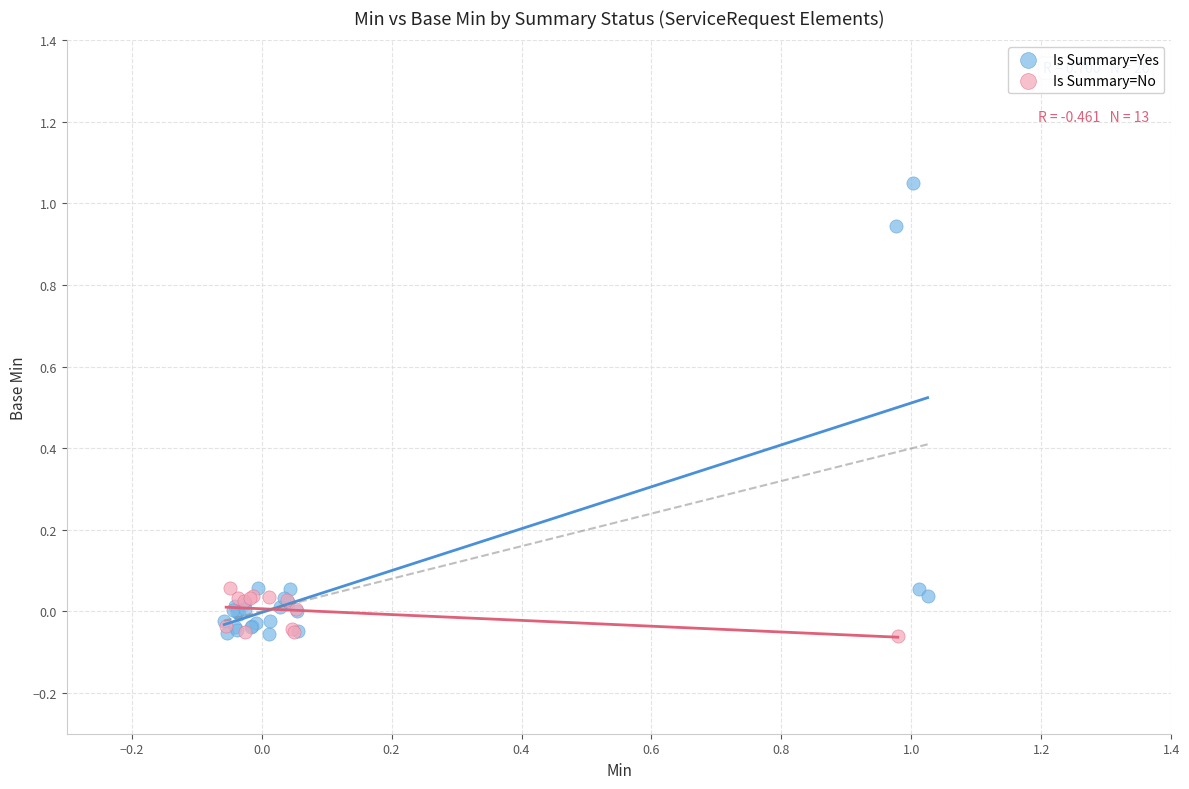

Which series has the largest Y range (max minus min)?

Is Summary=Yes